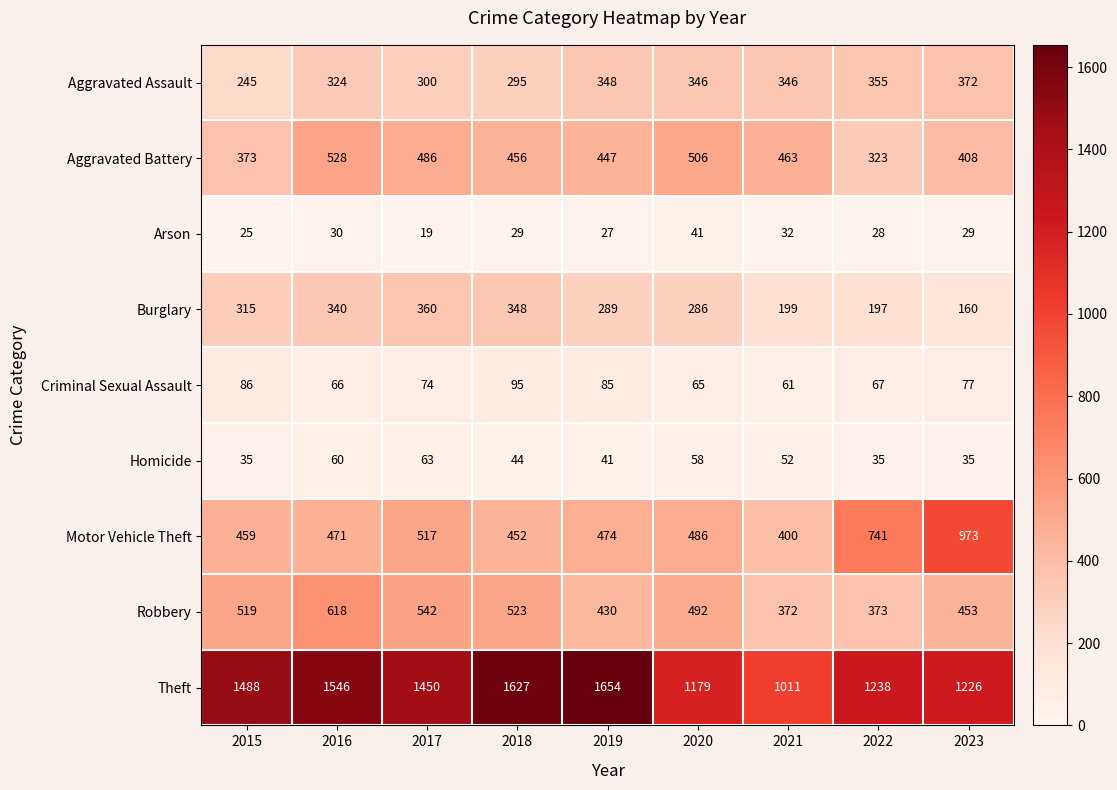

Which series has the widest spread of values?

Theft